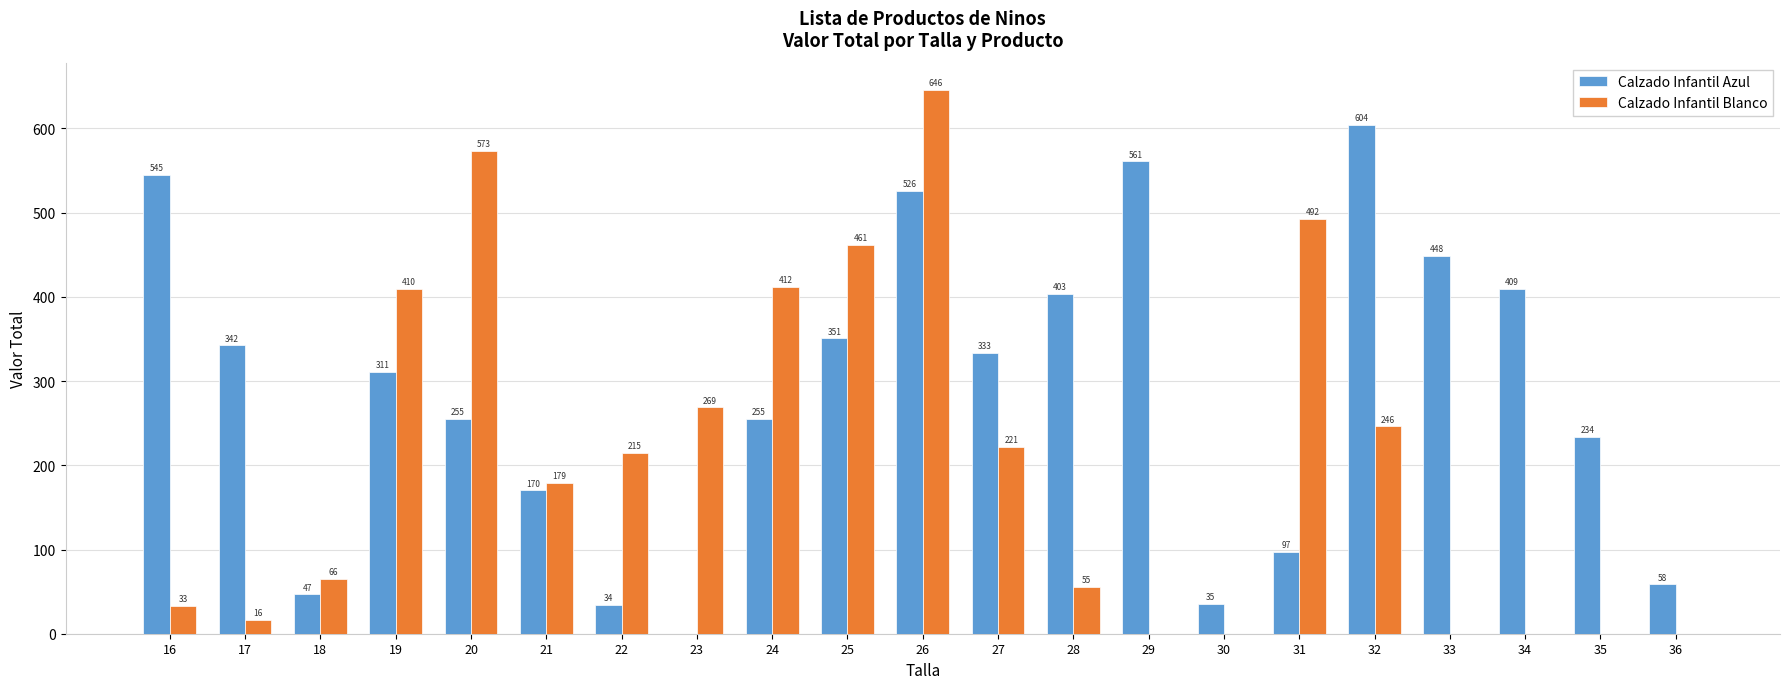

What is the average value of the Calzado Infantil Blanco series?

204.5